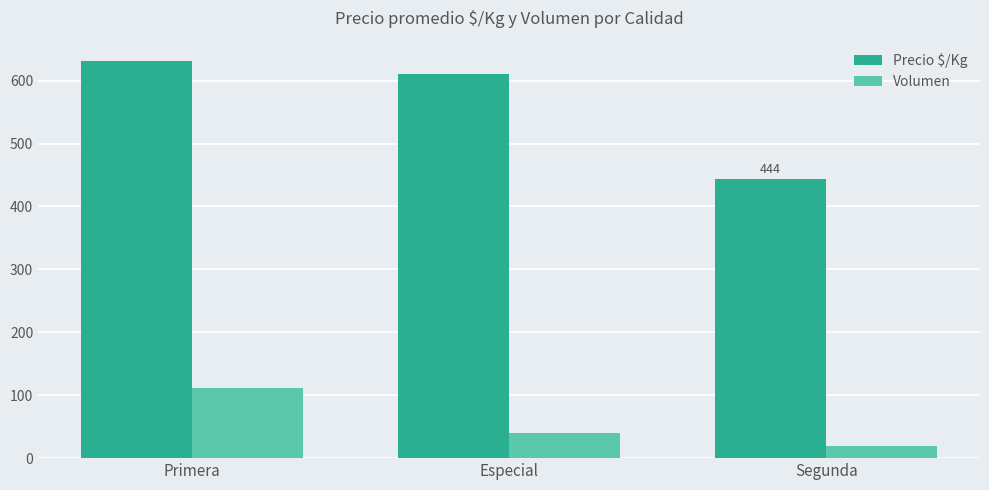

At which label is Precio $/Kg closest to 538?

Especial